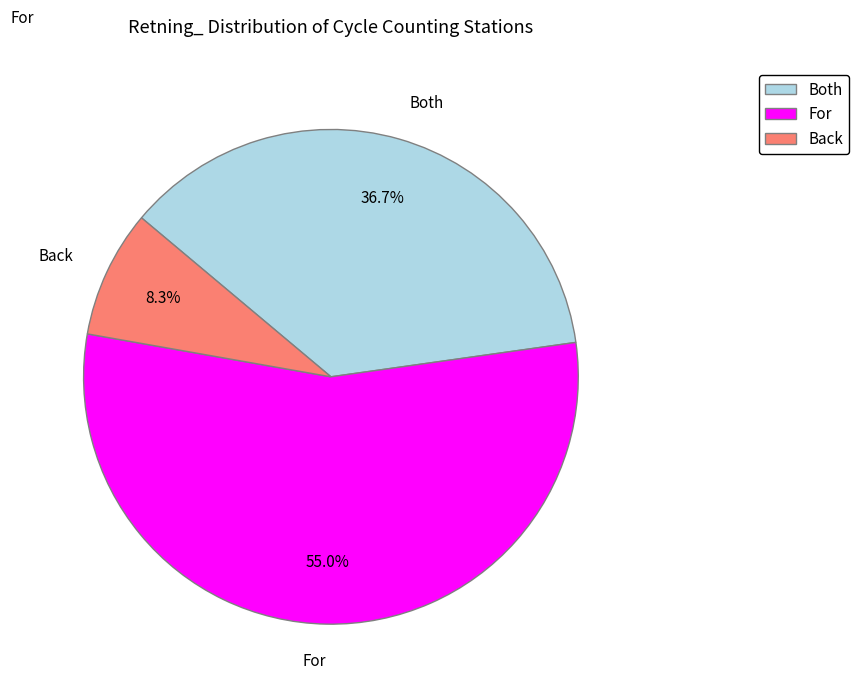

What is the ratio of the value at Back to the value at For?

0.2